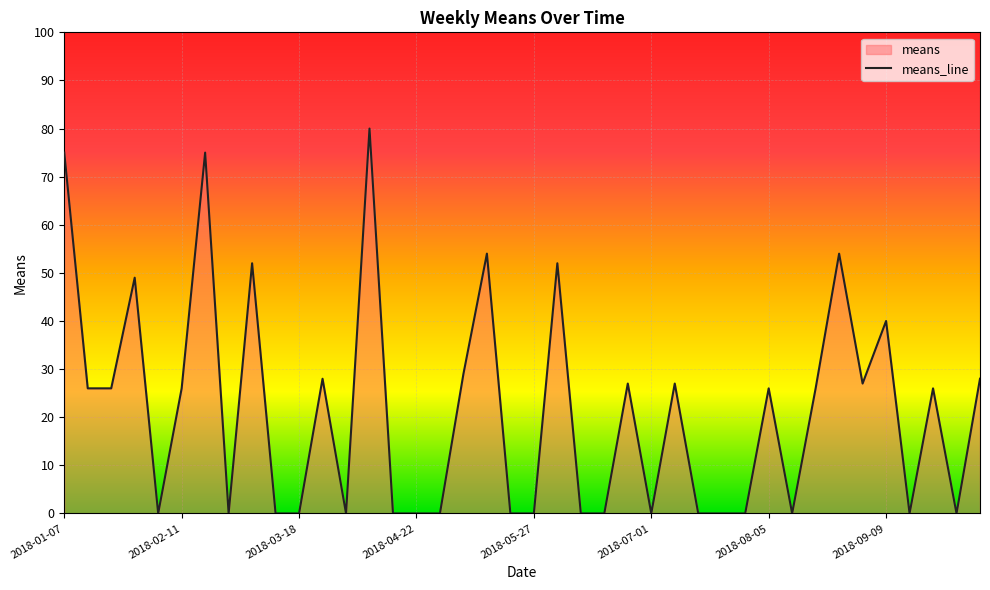

At which label does the data first exceed 26?

2018-01-07